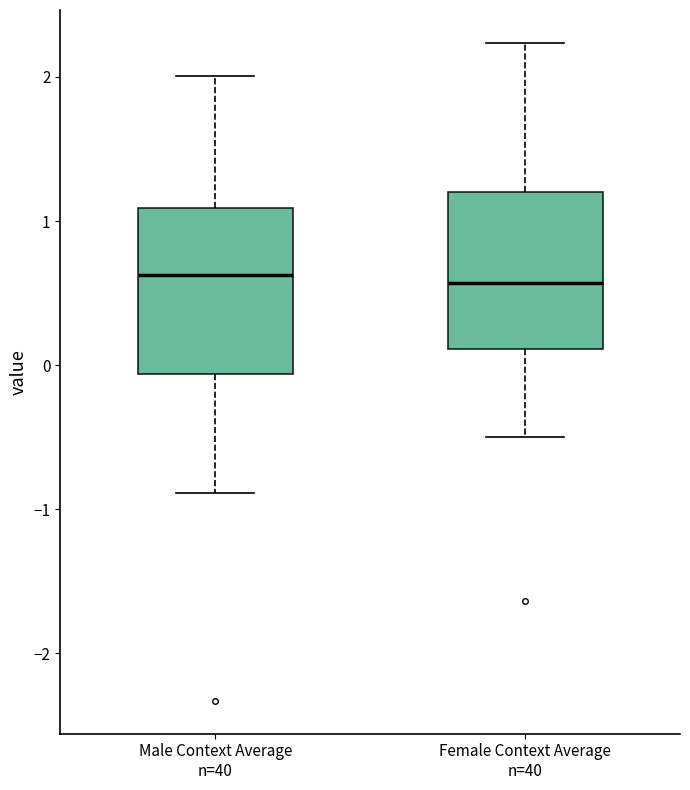

Reading left to right, read every box against the y-axis: the position of its median line, the range the box covers, and the ends of its whiskers. The values are not printed on the chart, so give them approximately, as read against the axis.

Male Context Average n=40: median 0.6, box -0.1 to 1.1, whiskers -0.9 to 2.0
Female Context Average n=40: median 0.6, box 0.1 to 1.2, whiskers -0.5 to 2.2